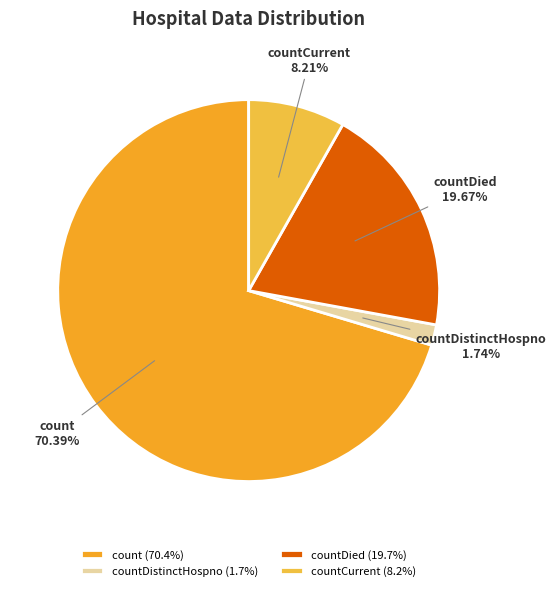

How many slices are in this pie chart?

4